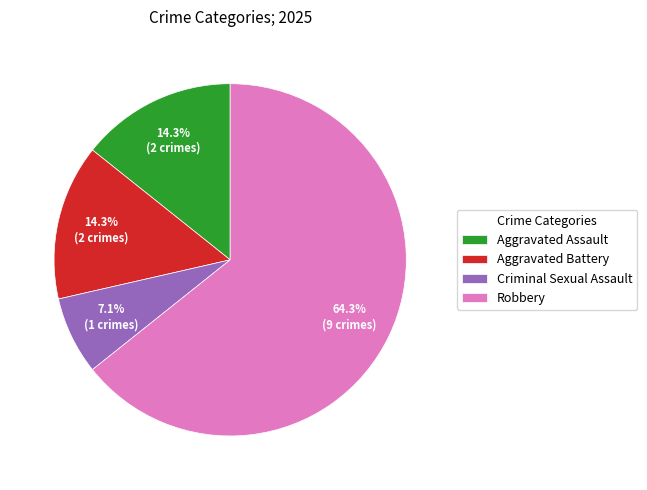

What percentage is NOT represented by Robbery?

35.7%